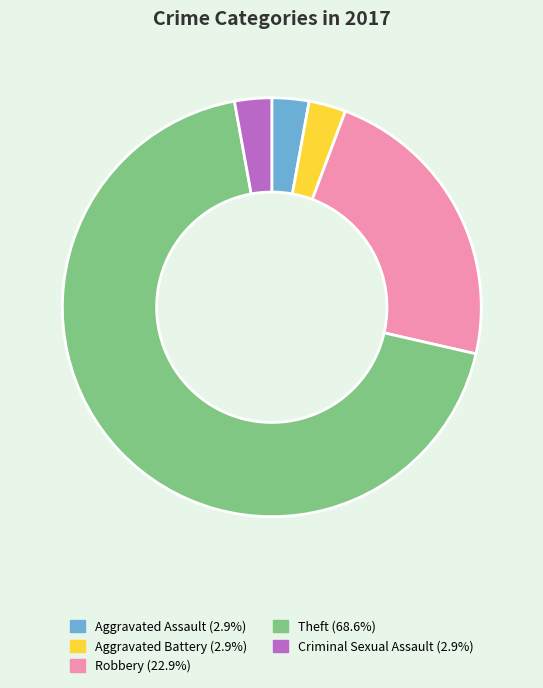

Which category has the biggest portion of the pie?

Theft